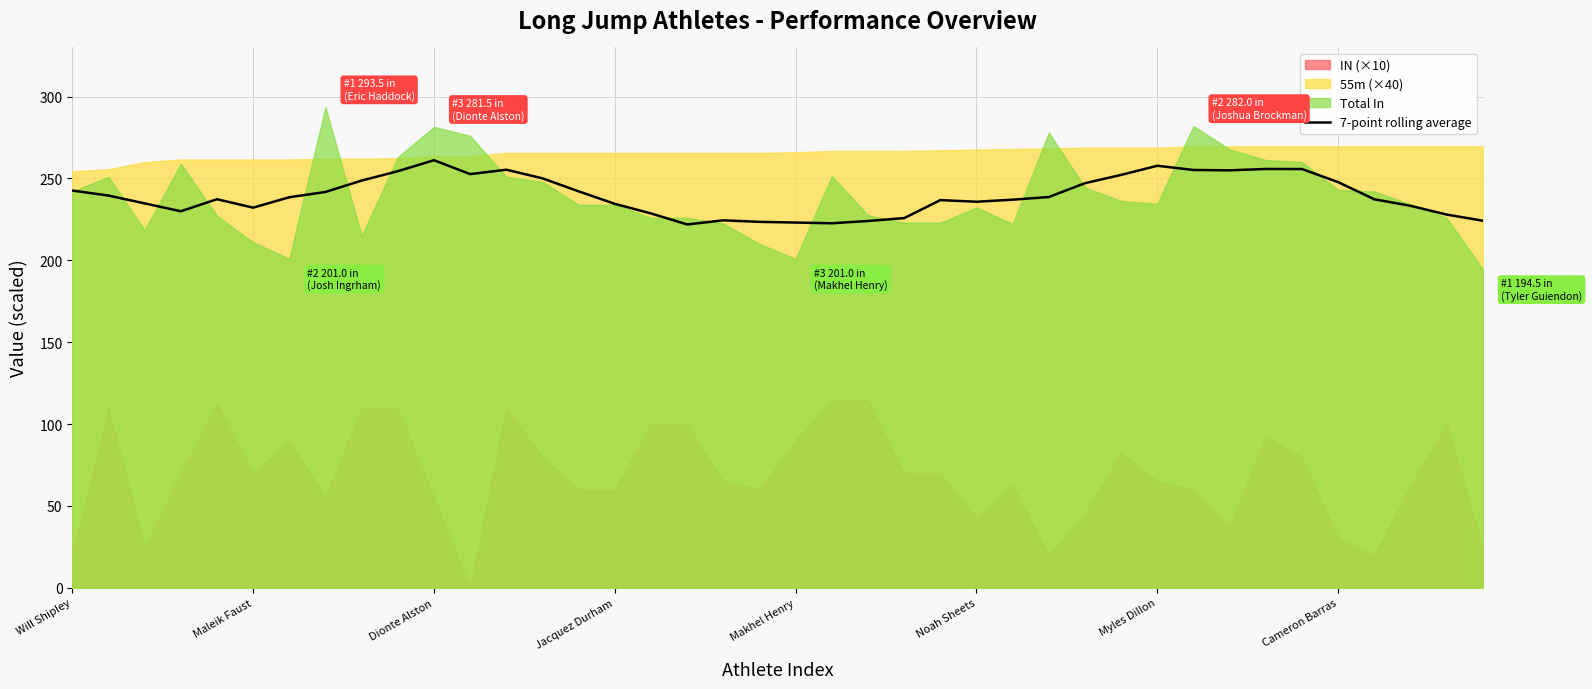

What is the lowest value of the 7-point rolling average series?

221.9